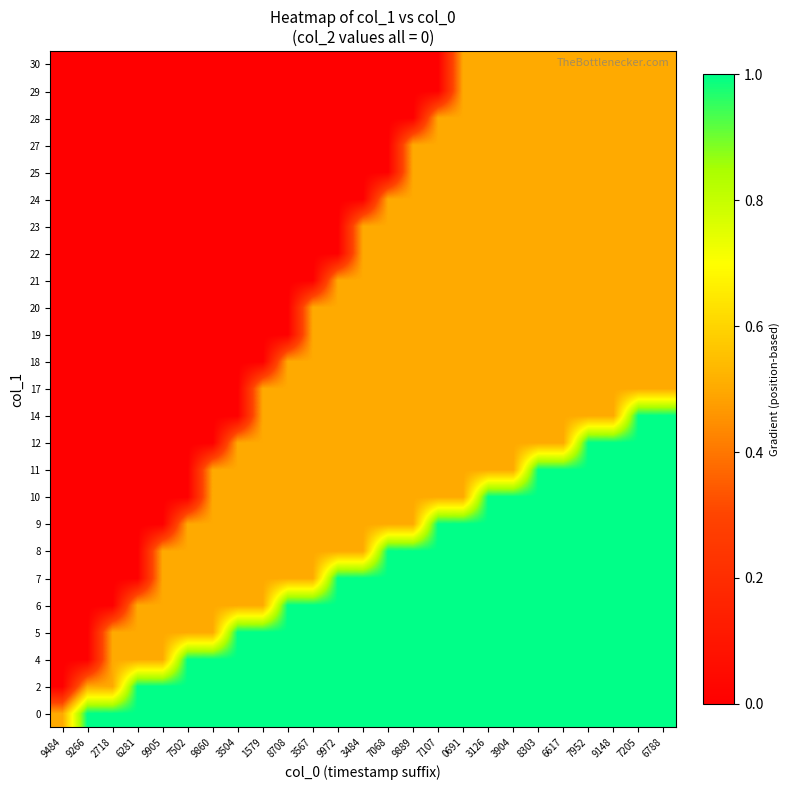

What is the maximum value shown in the chart?

1.0